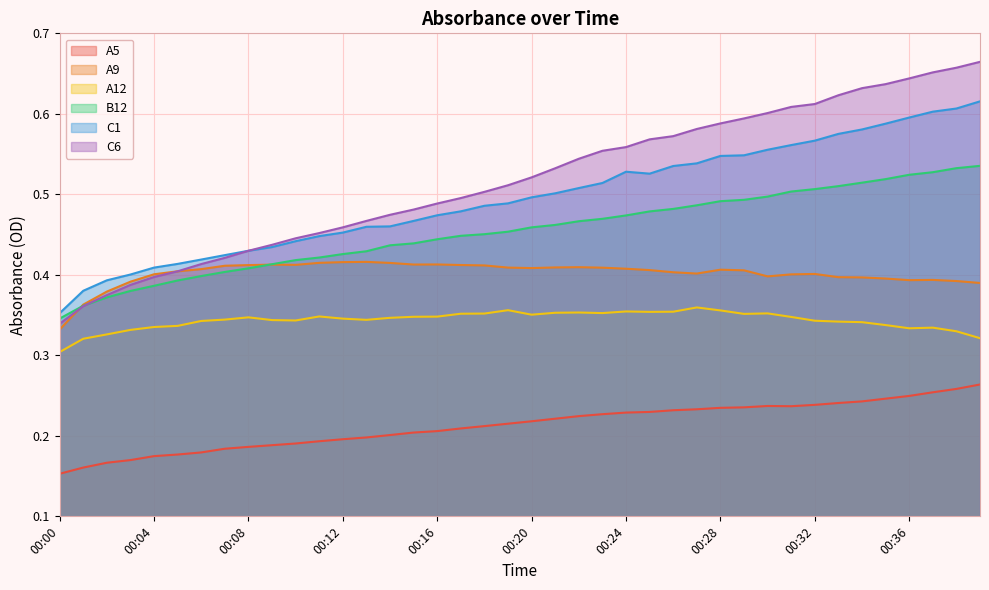

Which series has the largest total across all categories?

C6